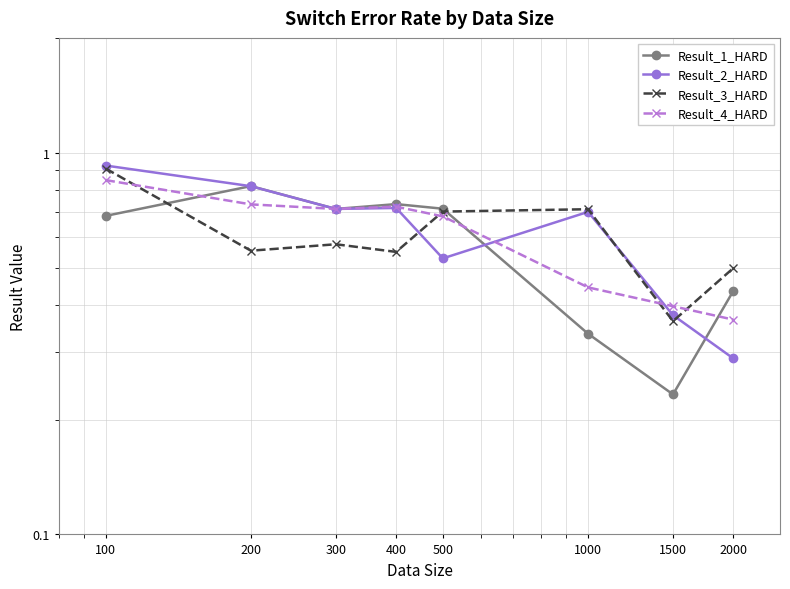

Which series has the largest range (max minus min)?

Result_2_HARD